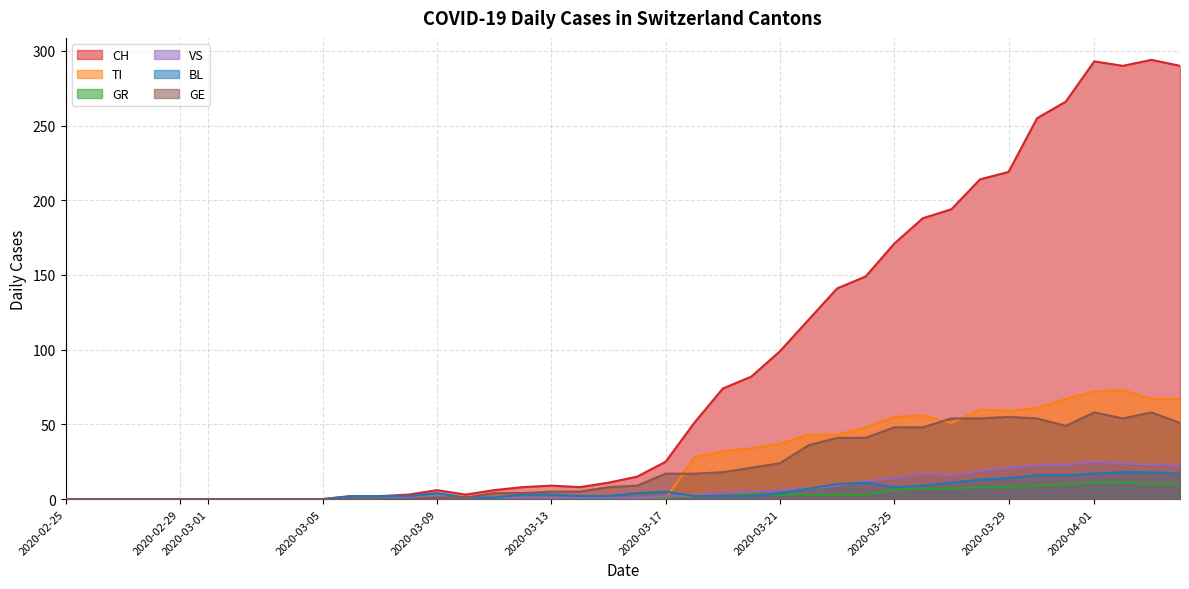

At which category is the sum across all series the highest?

2020-04-01